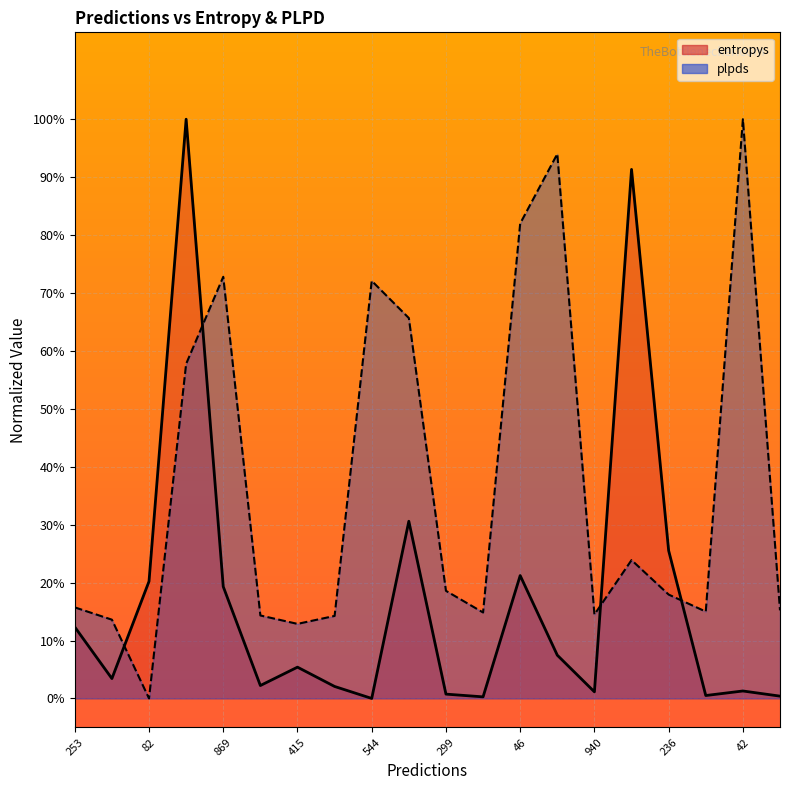

How many values in the entropys_line series exceed 0?

19